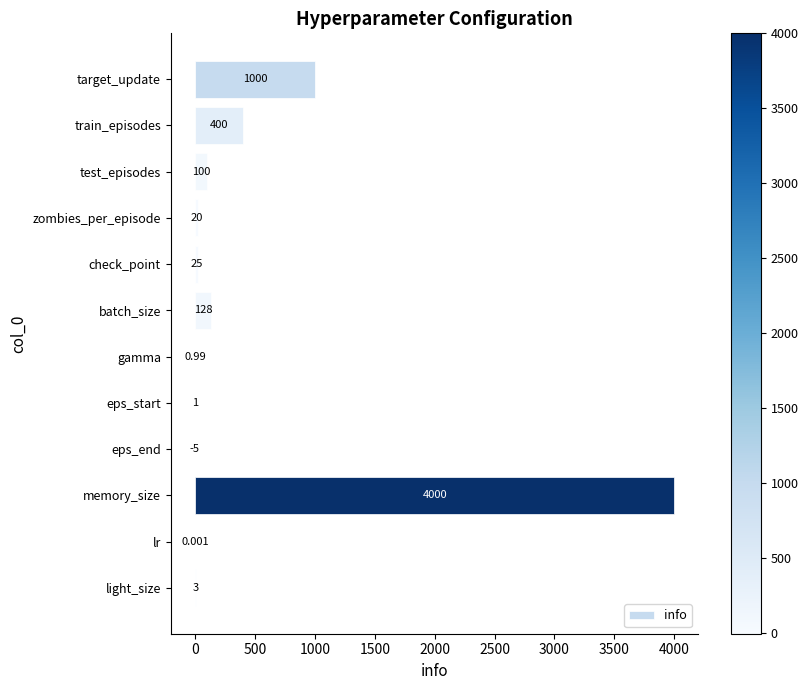

At which category does the chart reach its peak across all series?

memory_size